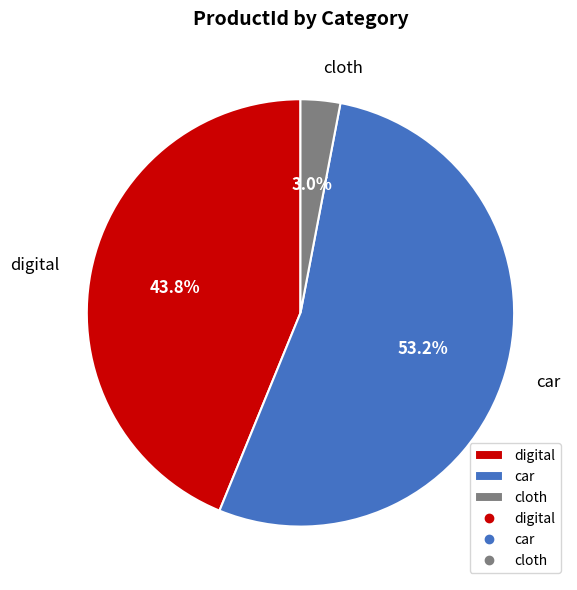

True or false: car accounts for 53% of the total.

True